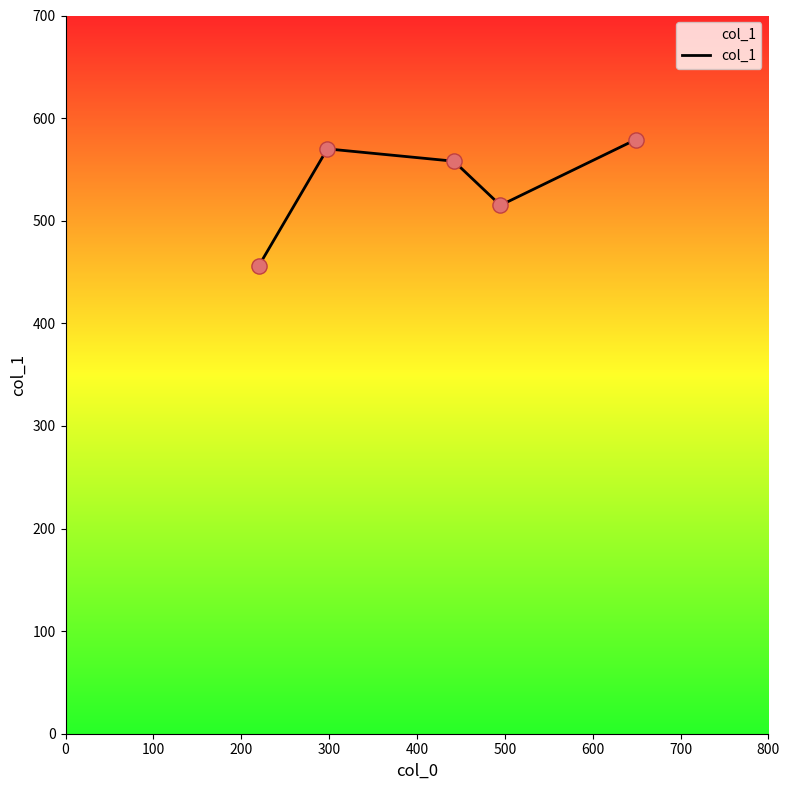

What is the minimum value shown in the chart?

456